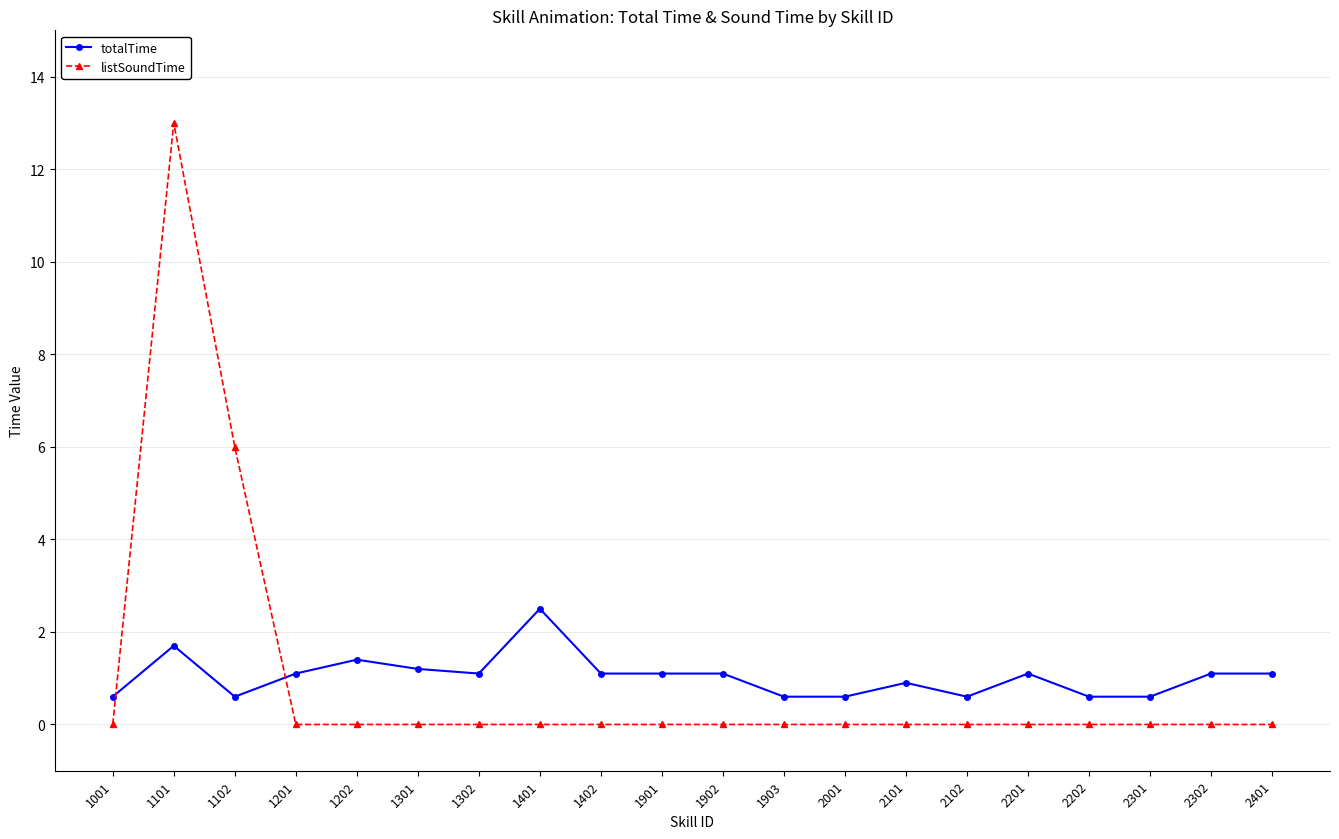

What is the difference between the second highest and minimum values in the totalTime series?

1.1